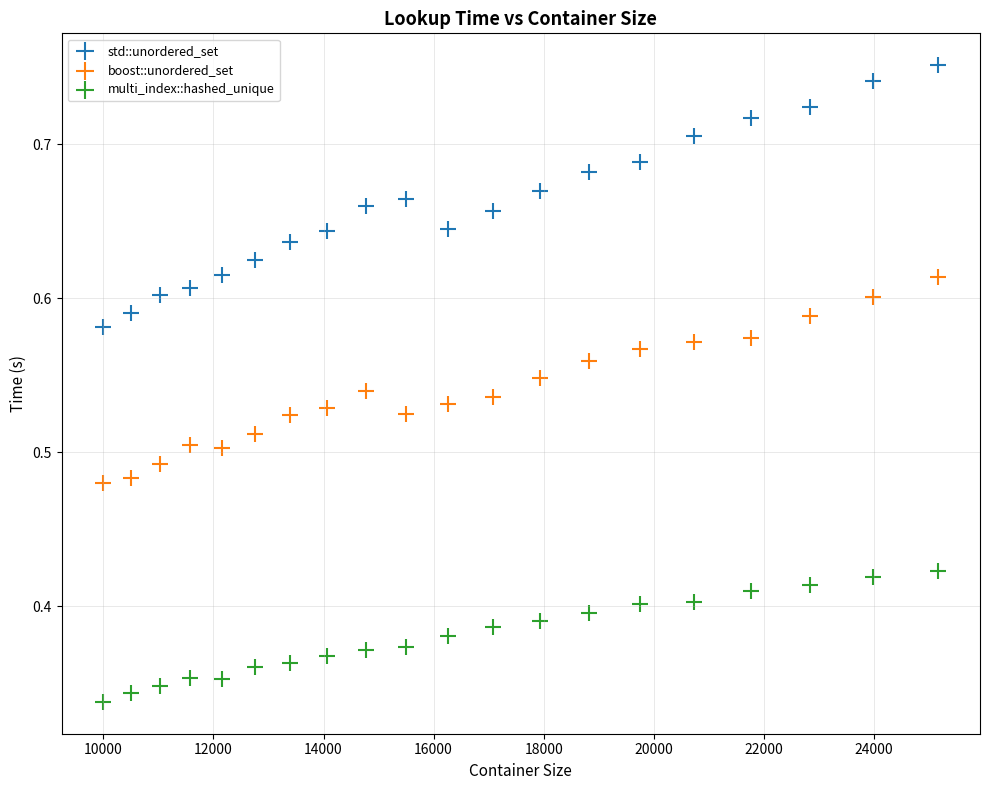

Which series contains the lowest Y value?

multi_index::hashed_unique